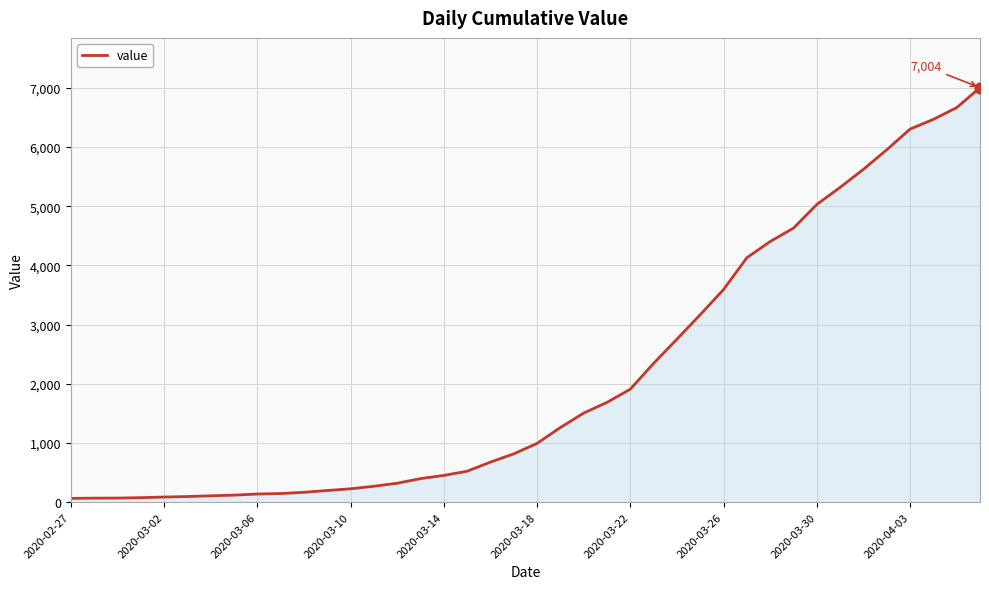

What is the difference between the maximum and minimum values?

6940